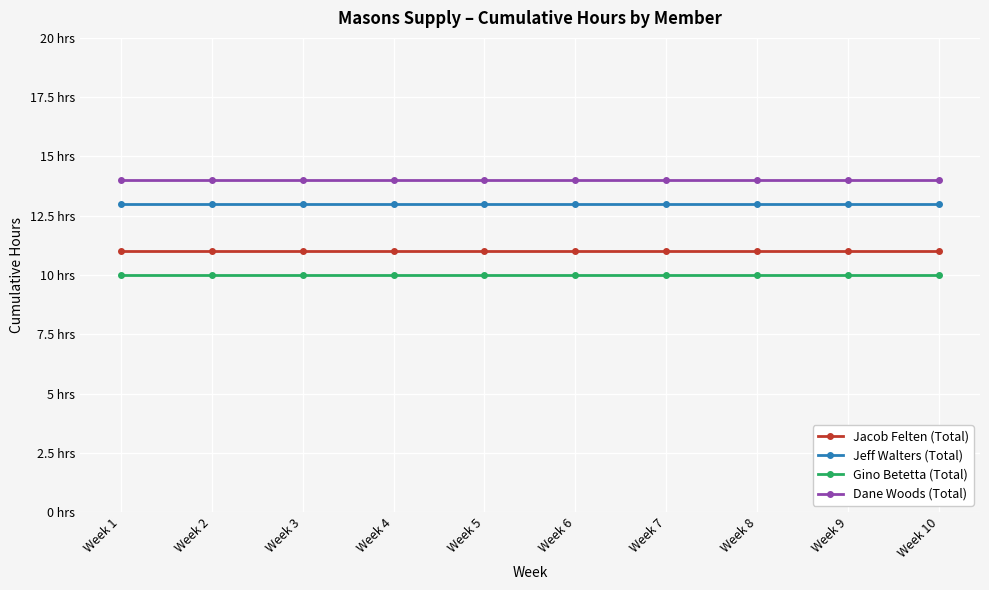

True or false: Jeff Walters (Total) and Dane Woods (Total) cross at least once.

False